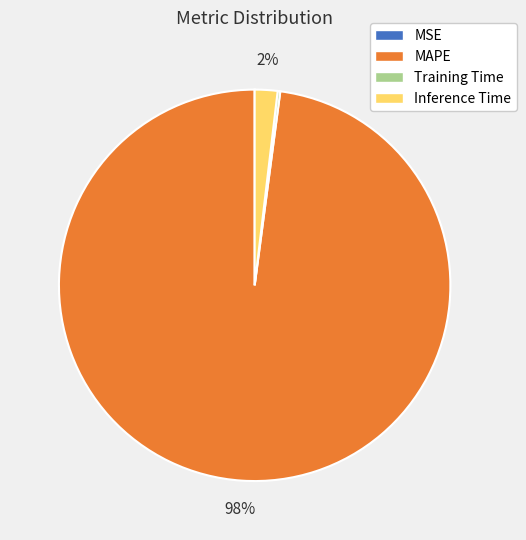

Is Inference Time the majority of the pie?

No